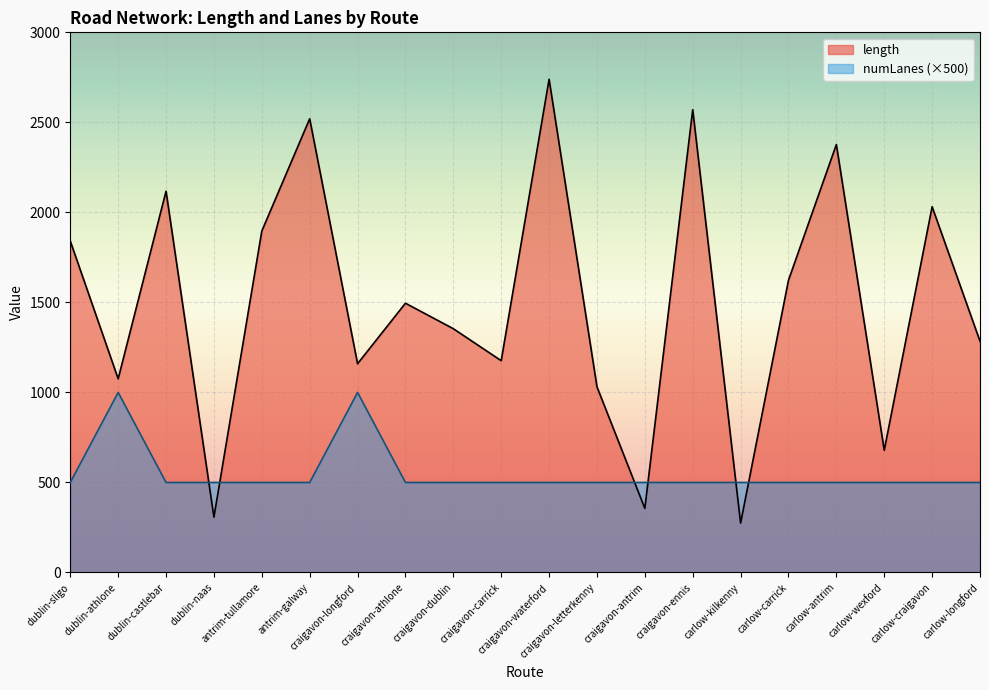

What is the label of the 11th point from the left?

craigavon-waterford